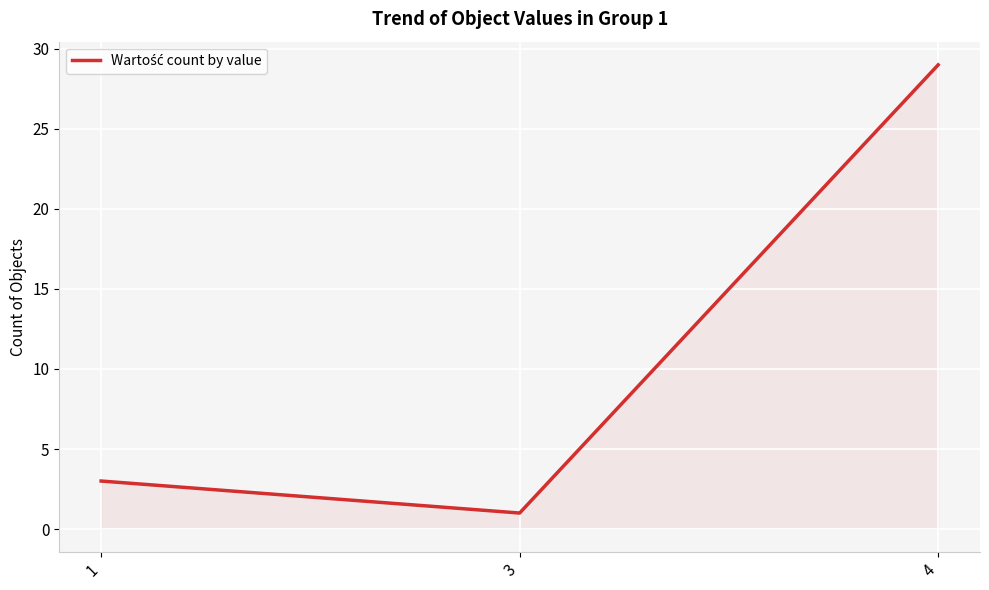

What is the difference between the values at 4 and 1?

26